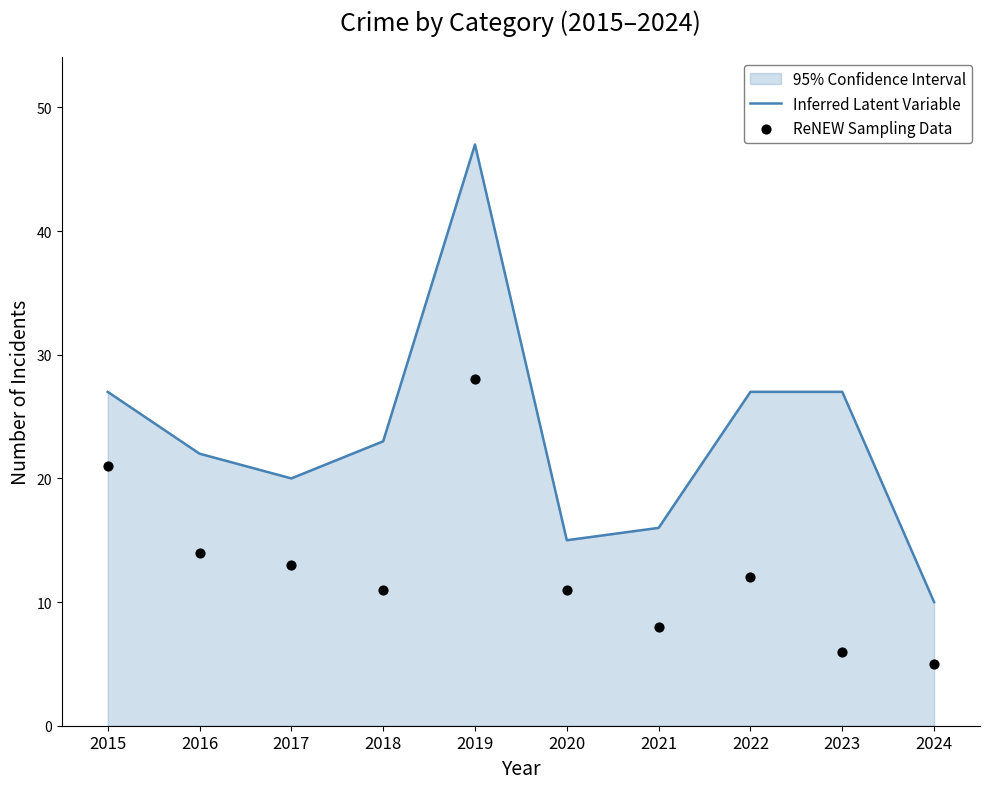

Which series contains the highest Y value?

Inferred Latent Variable